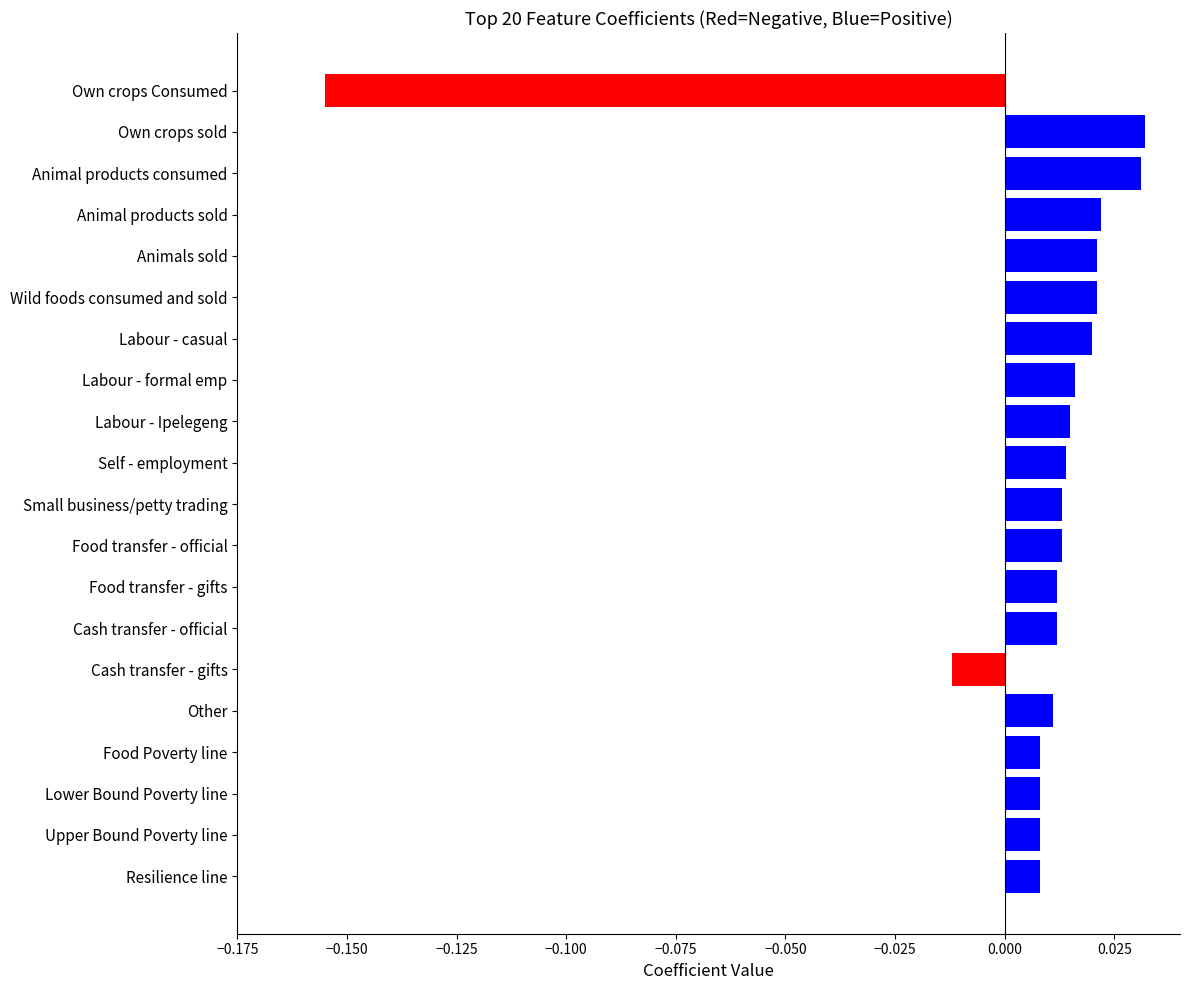

At which category does the chart reach its minimum across all series?

Own crops Consumed